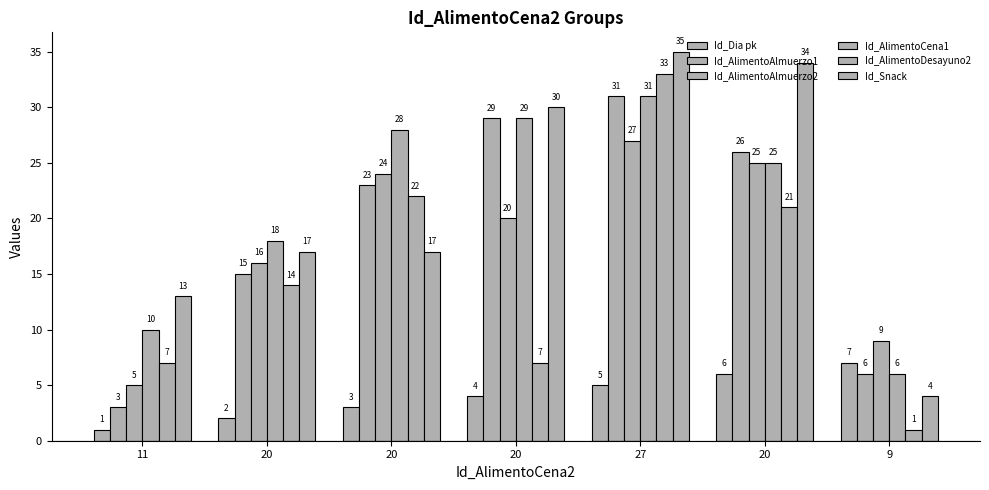

At which category is the sum across all series the highest?

27